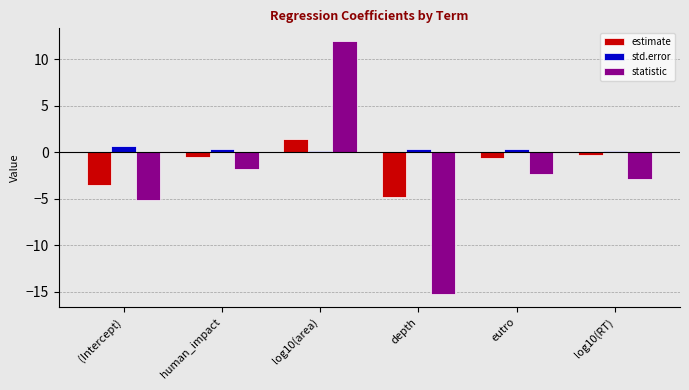

At which category is the sum across all series the highest?

log10(area)